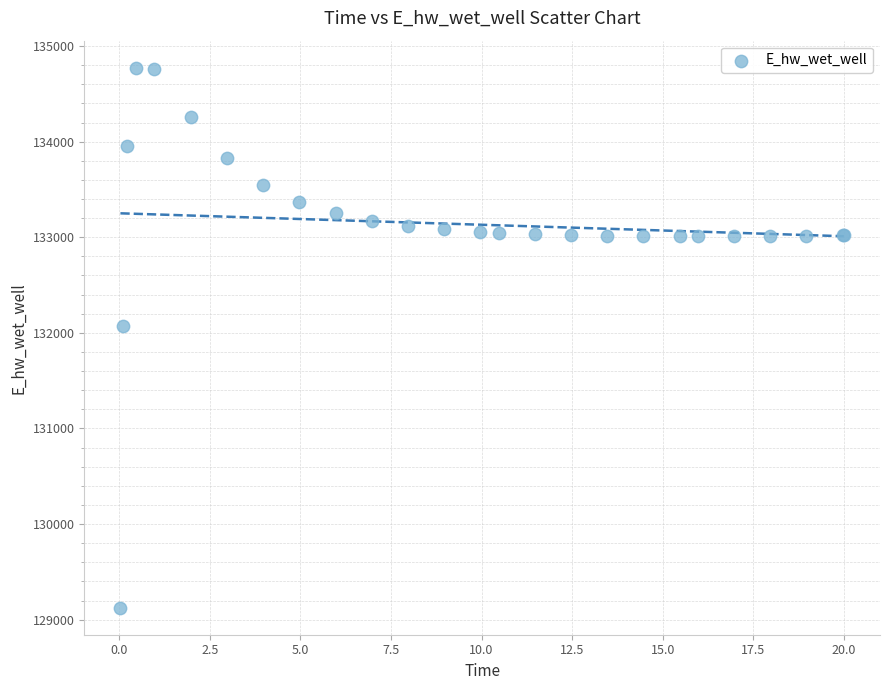

What Y value in the scatter plot is closest to 131949?

132072.2